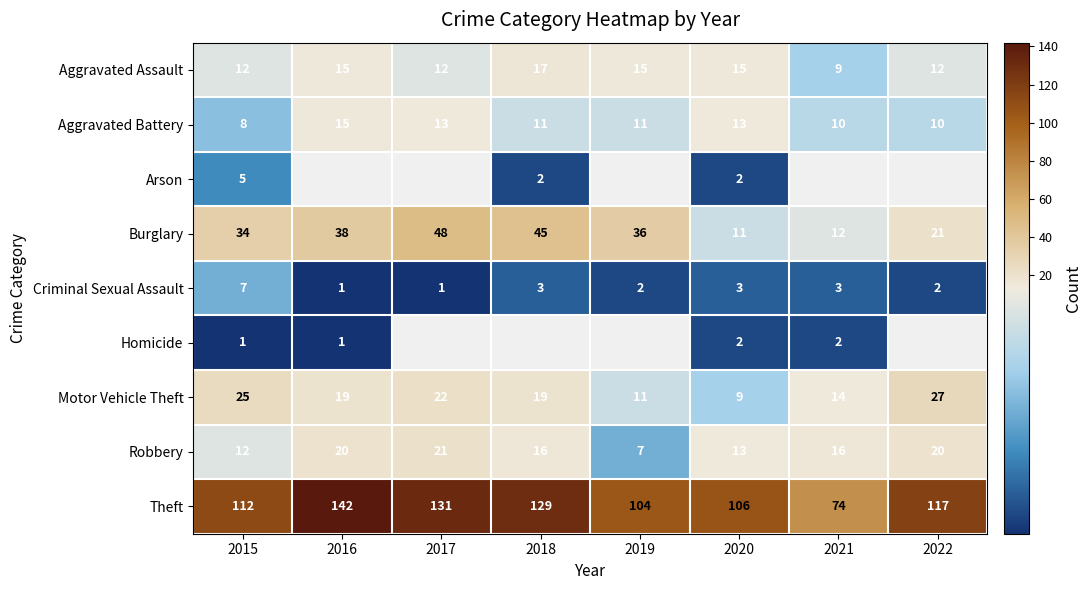

Read the Aggravated Battery value at 2020.

13